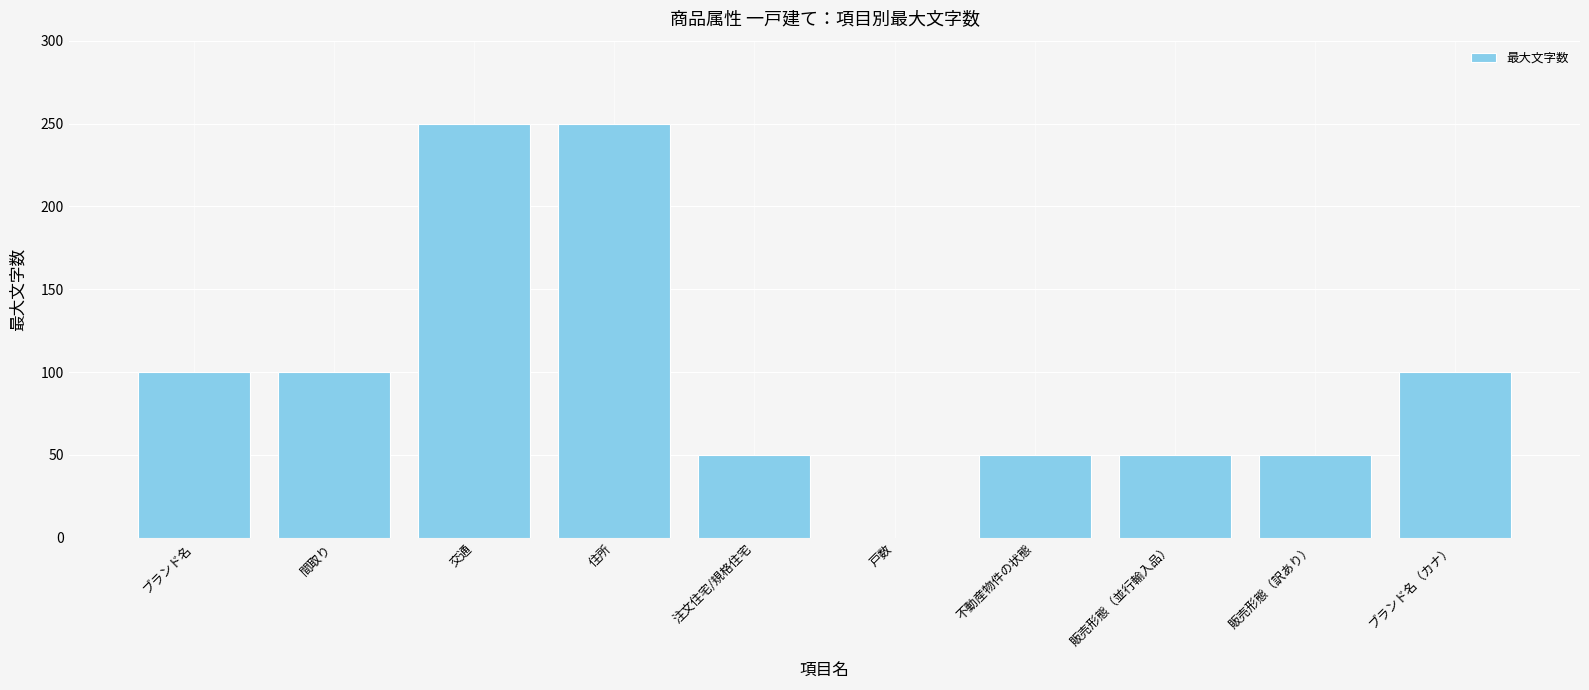

Reading left to right, list all the values displayed in this chart.

100	100	250	250	50	0	50	50	50	100